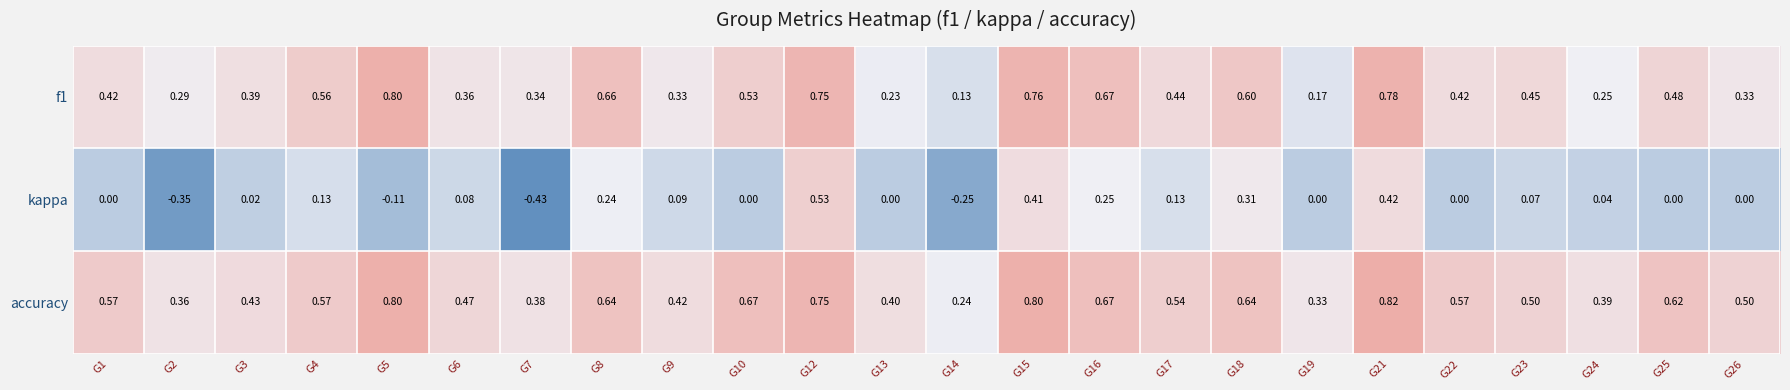

Is the value of accuracy at G19 greater than the value of kappa at G26?

Yes